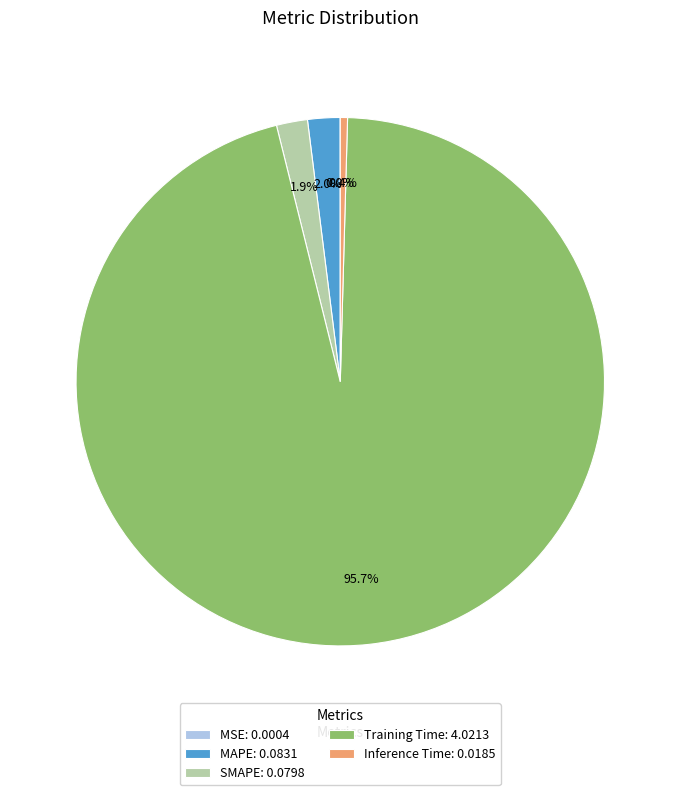

Does Training Time account for over 50% of the chart?

Yes